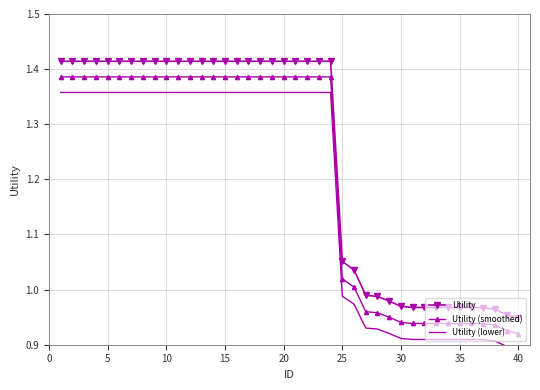

True or false: Utility (smoothed) and Utility intersect in this chart.

False